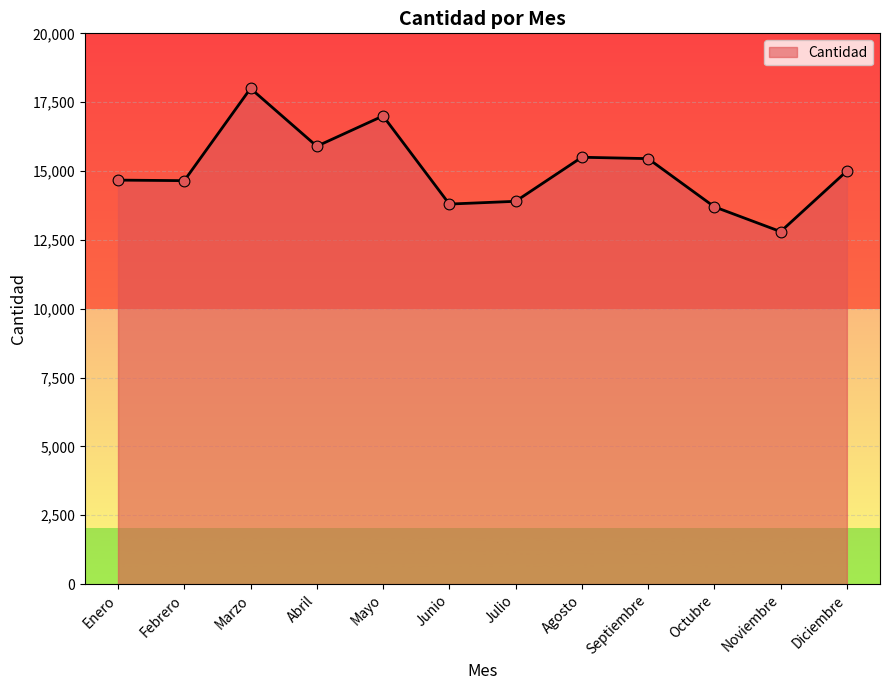

What is the change in value from Julio to Diciembre?

+1100